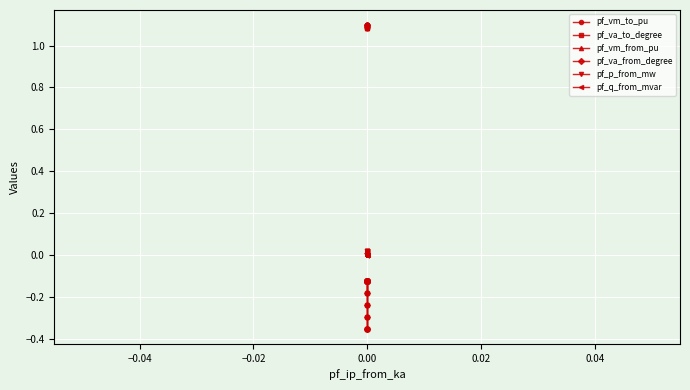

Reading right to left, transcribe all the data shown in this chart.

pf_vm_to_pu: 1.1	1.1	1.1	1.1	1.1	1.1	1.1	1.1	1.1	1.1	1.1	1.1	1.1	1.1	1.1	1.1	1.1	1.1
pf_va_to_degree: -0.1	-0.4	-0.4	-0.4	-0.3	-0.2	-0.1	-0.1	-0.1	-0.1	-0.1	-0.1	-0.1	-0.1	-0.1	-0.1	-0.1	-0.2
pf_vm_from_pu: 1.1	1.1	1.1	1.1	1.1	1.1	1.1	1.1	1.1	1.1	1.1	1.1	1.1	1.1	1.1	1.1	1.1	1.1
pf_va_from_degree: -0.1	-0.4	-0.4	-0.3	-0.2	-0.2	-0.1	-0.1	-0.1	-0.1	-0.1	-0.1	-0.1	-0.1	-0.1	-0.1	-0.1	-0.1
pf_p_from_mw: 0.0	-0.0	-0.0	0.0	0.0	0.0	0.0	0.0	0.0	0.0	0.0	0.0	0.0	0.0	0.0	0.0	0.0	0.0
pf_q_from_mvar: 0.0	0.0	0.0	0.0	0.0	0.0	0.0	0.0	0.0	0.0	0.0	0.0	0.0	0.0	0.0	0.0	0.0	0.0